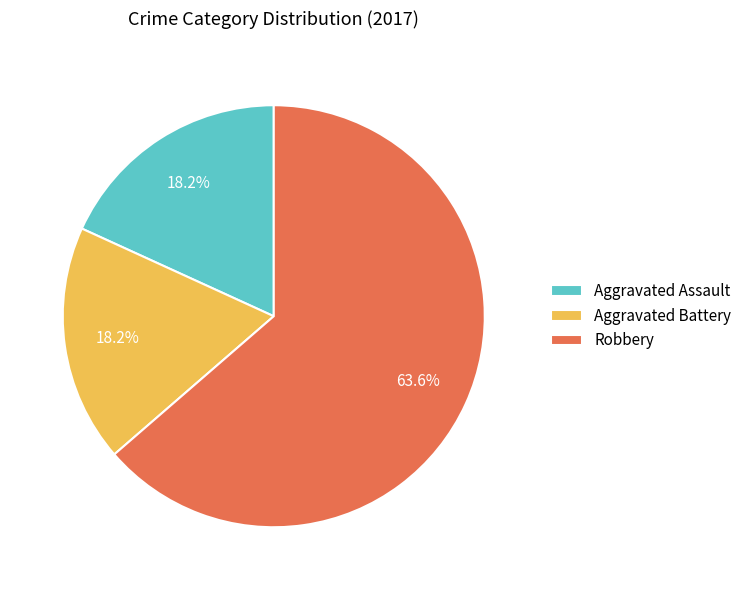

What portion of the pie excludes Robbery?

36.4%